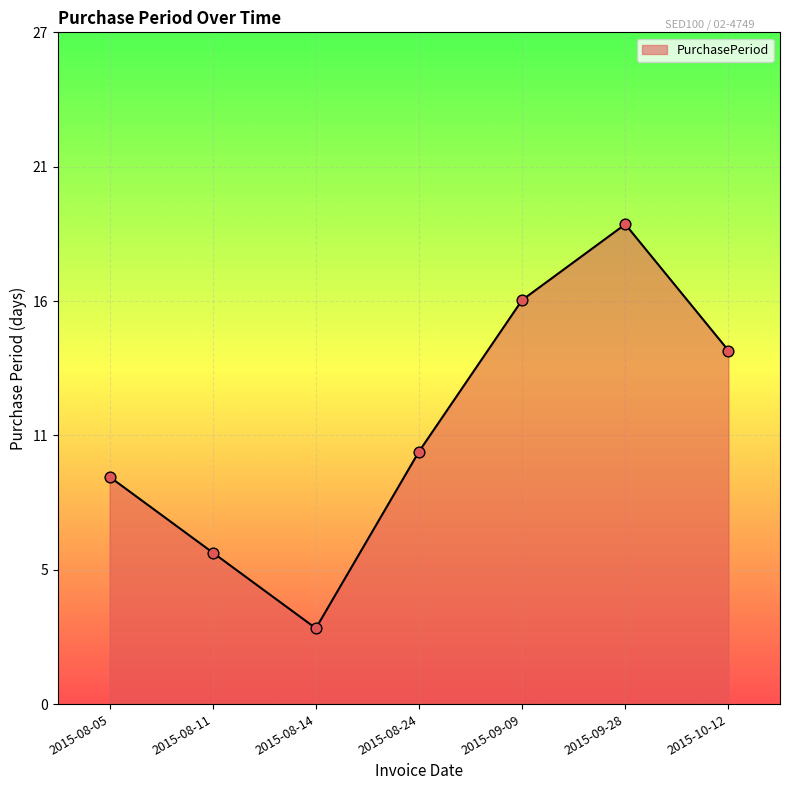

Between 2015-09-09 and 2015-08-14, which is larger?

2015-09-09